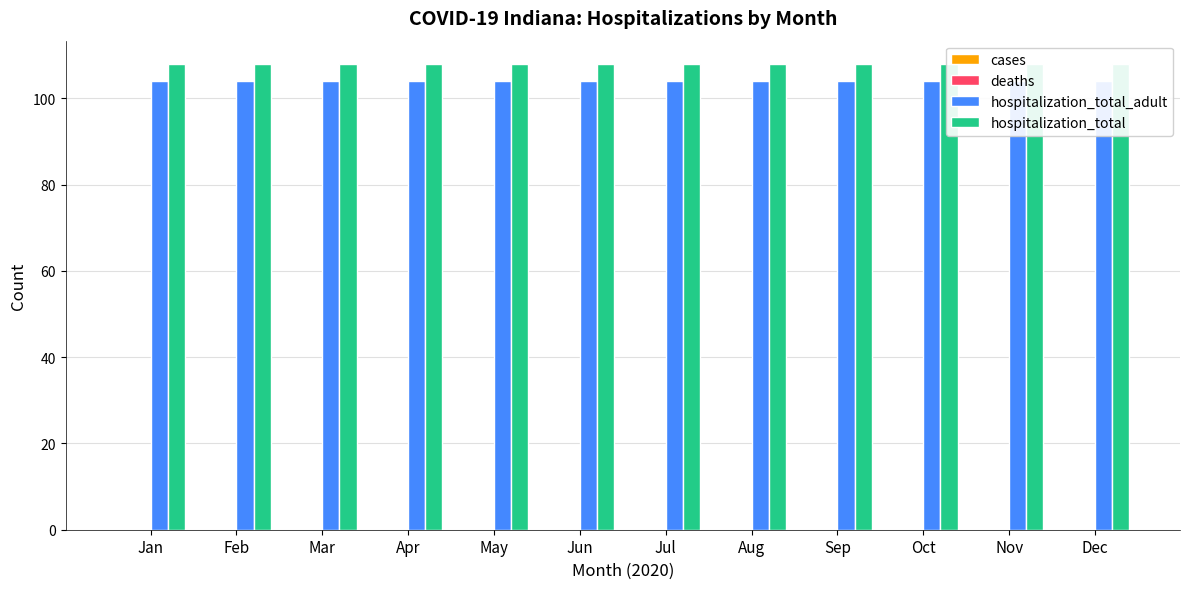

Are the bars grouped side by side (vs. stacked)?

Yes